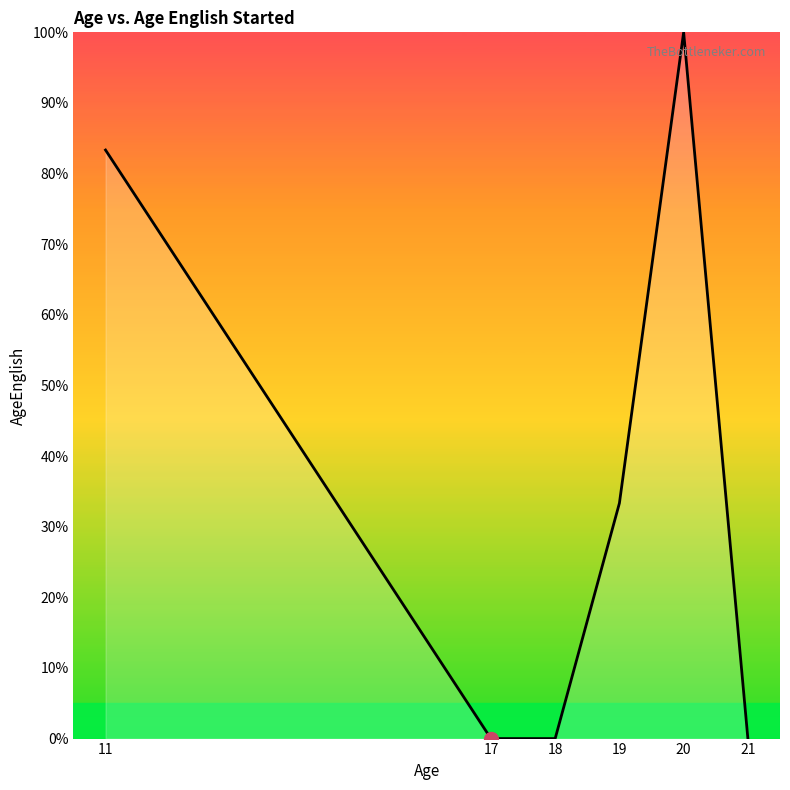

What is the difference between the maximum and minimum values?

100.0